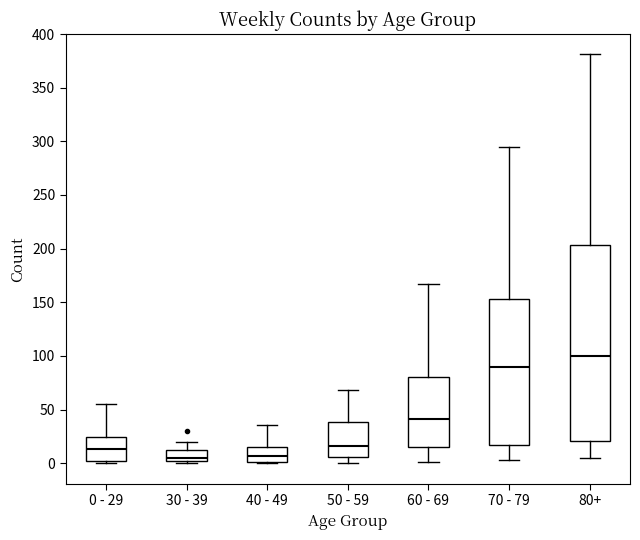

Which box is the tallest, from its lower edge to its upper edge?

80+